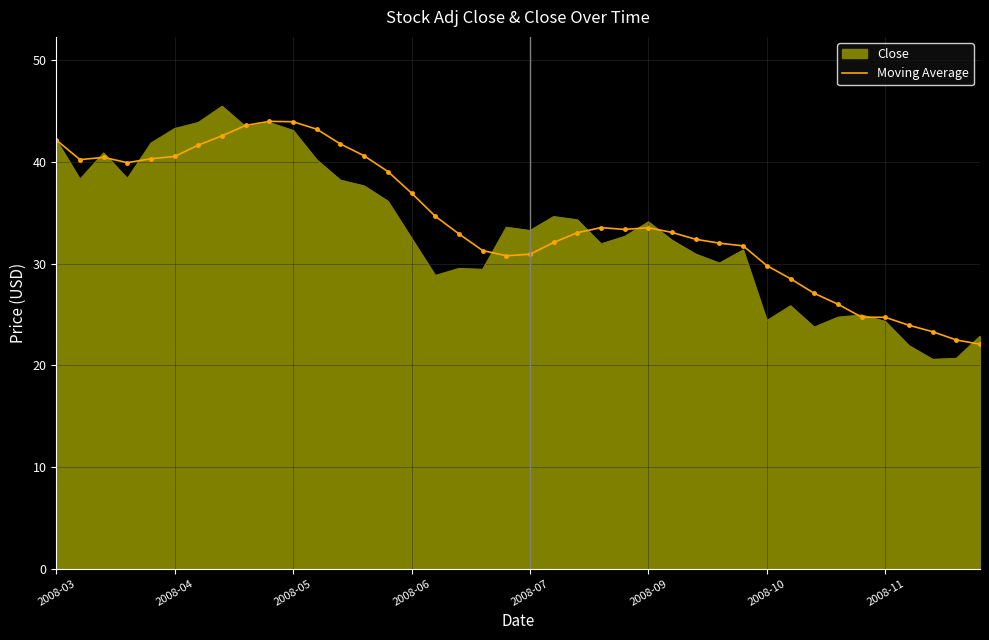

What is the greatest value displayed?

45.5